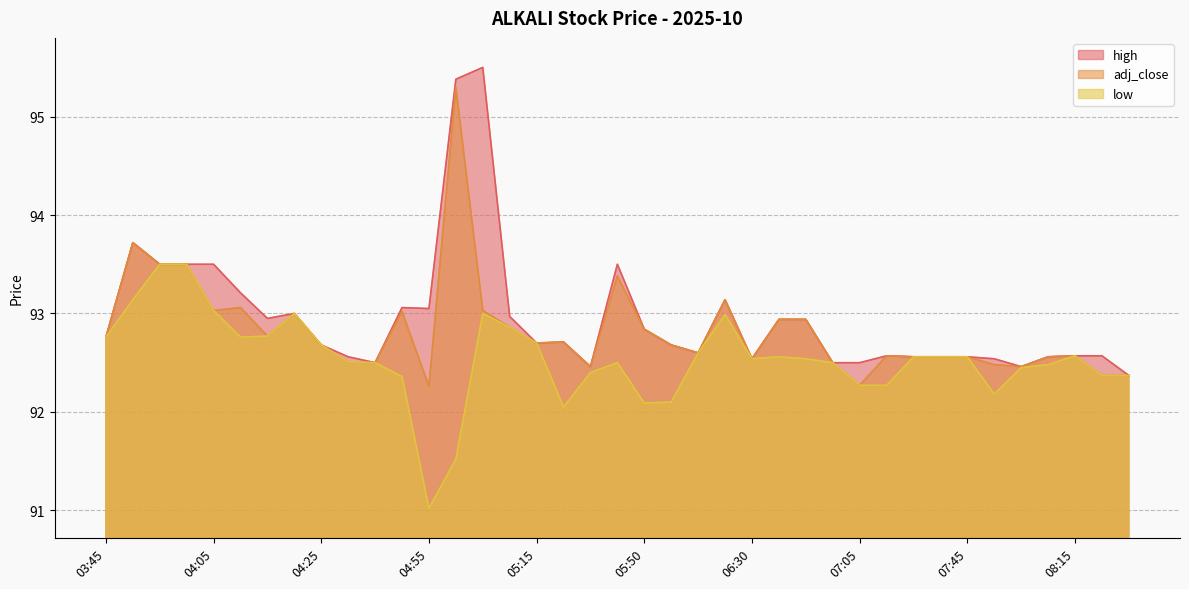

What is the sum of the adj_close values at 04:00 and 04:55?

185.8